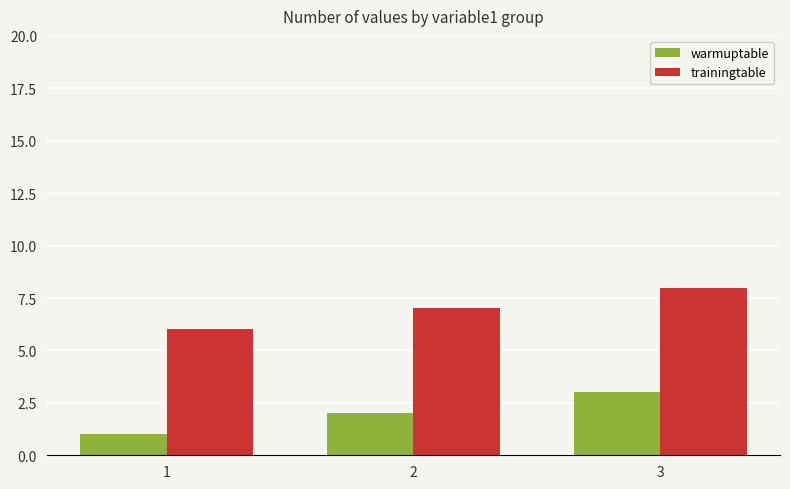

What is the spread (max minus min) of values at 3?

5